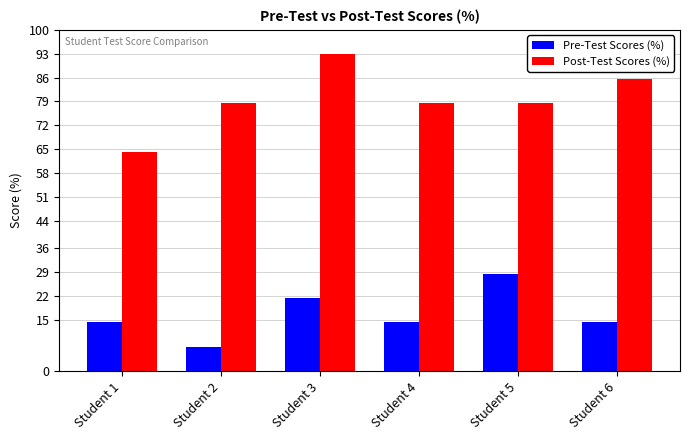

Reading left to right, extract all data points from this chart.

Pre-Test Scores (%): Student 1=14.3	Student 2=7.1	Student 3=21.4	Student 4=14.3	Student 5=28.6	Student 6=14.3
Post-Test Scores (%): Student 1=64.3	Student 2=78.6	Student 3=92.9	Student 4=78.6	Student 5=78.6	Student 6=85.7